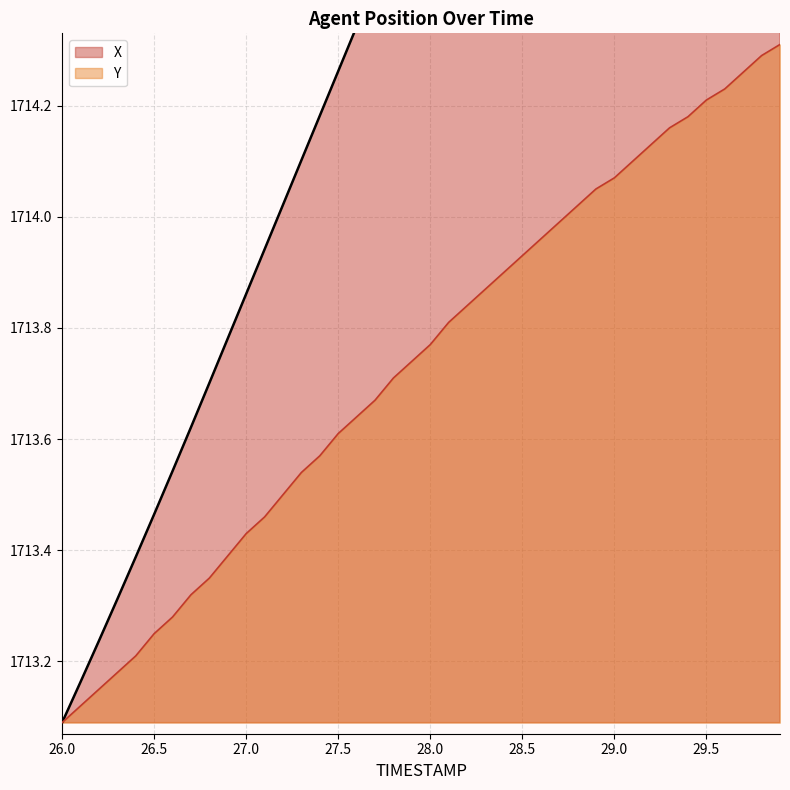

At which label is Y closest to 1713?

26.0